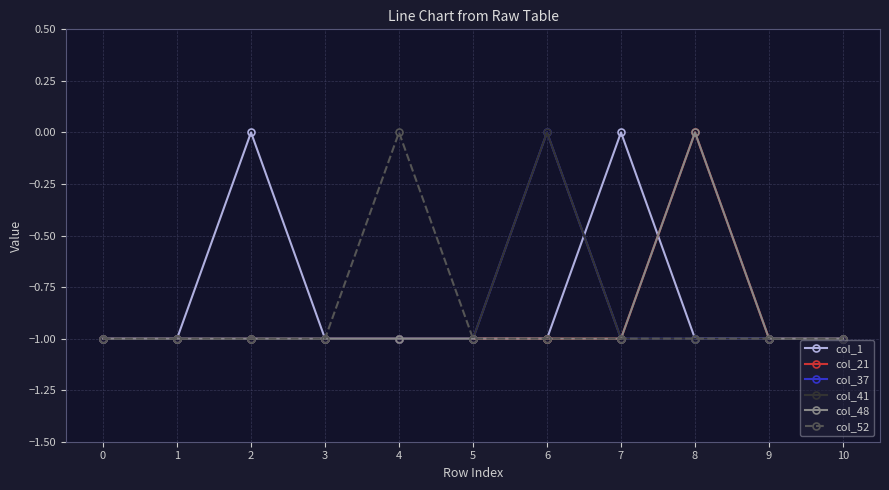

Is this an area chart (filled region under the line)?

No